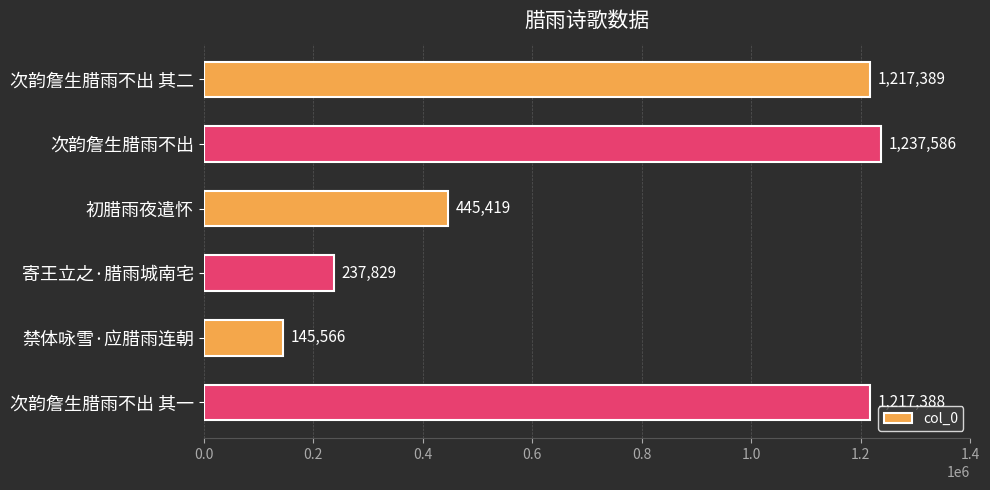

What value does the data have at 禁体咏雪·应腊雨连朝?

145566